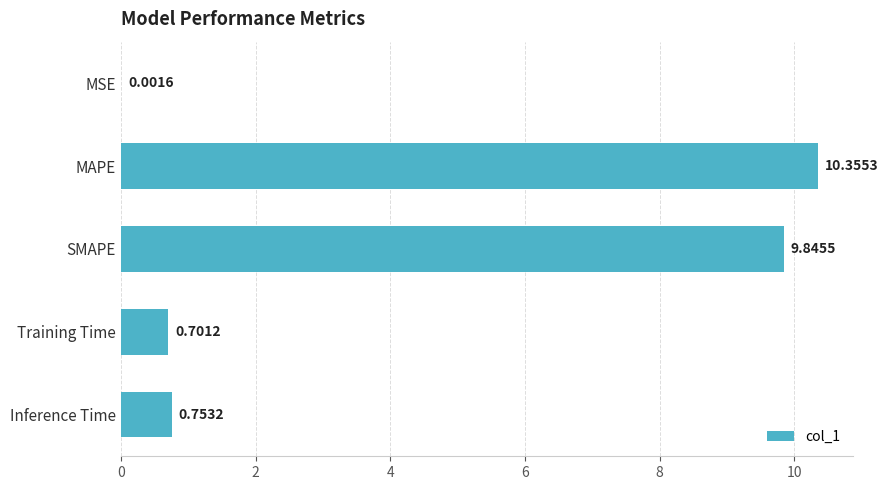

Which category has the highest value across all series?

MAPE